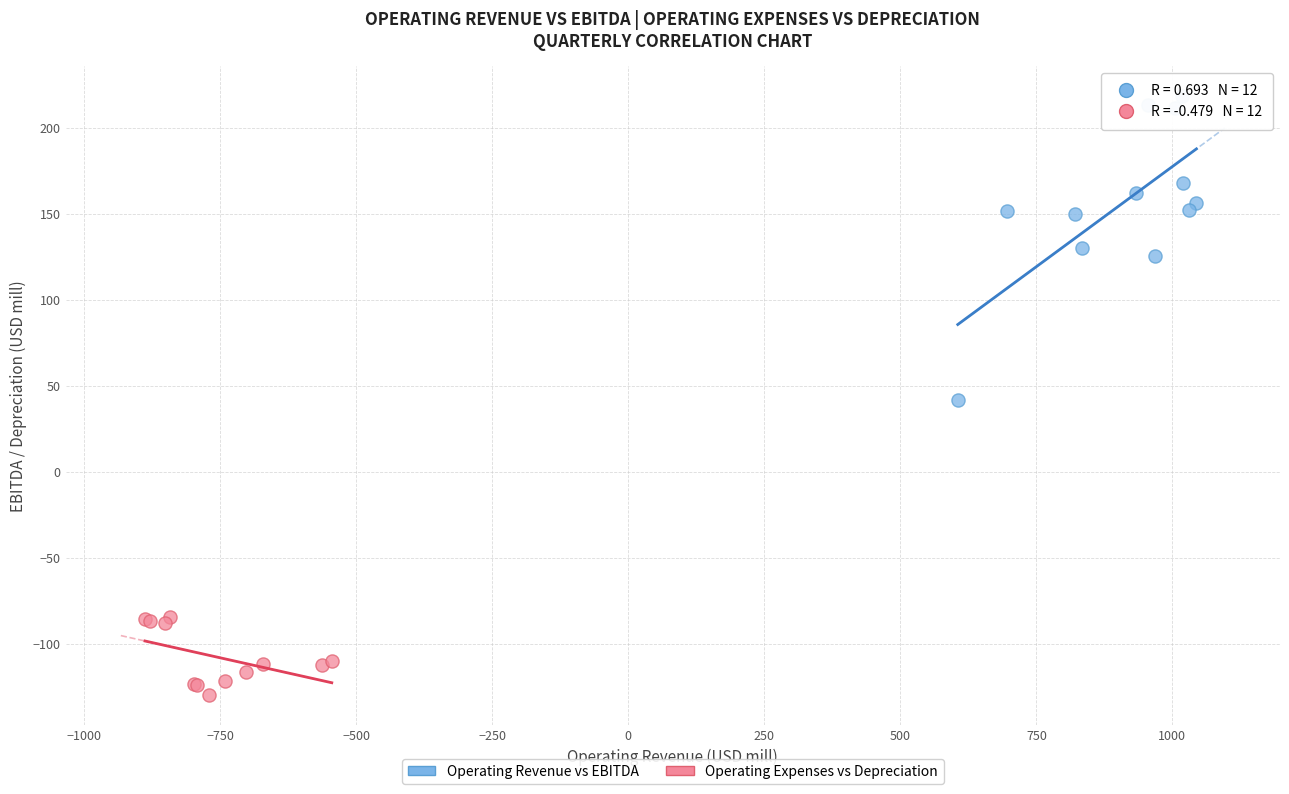

Which series has the largest Y range (max minus min)?

Operating Revenue vs EBITDA